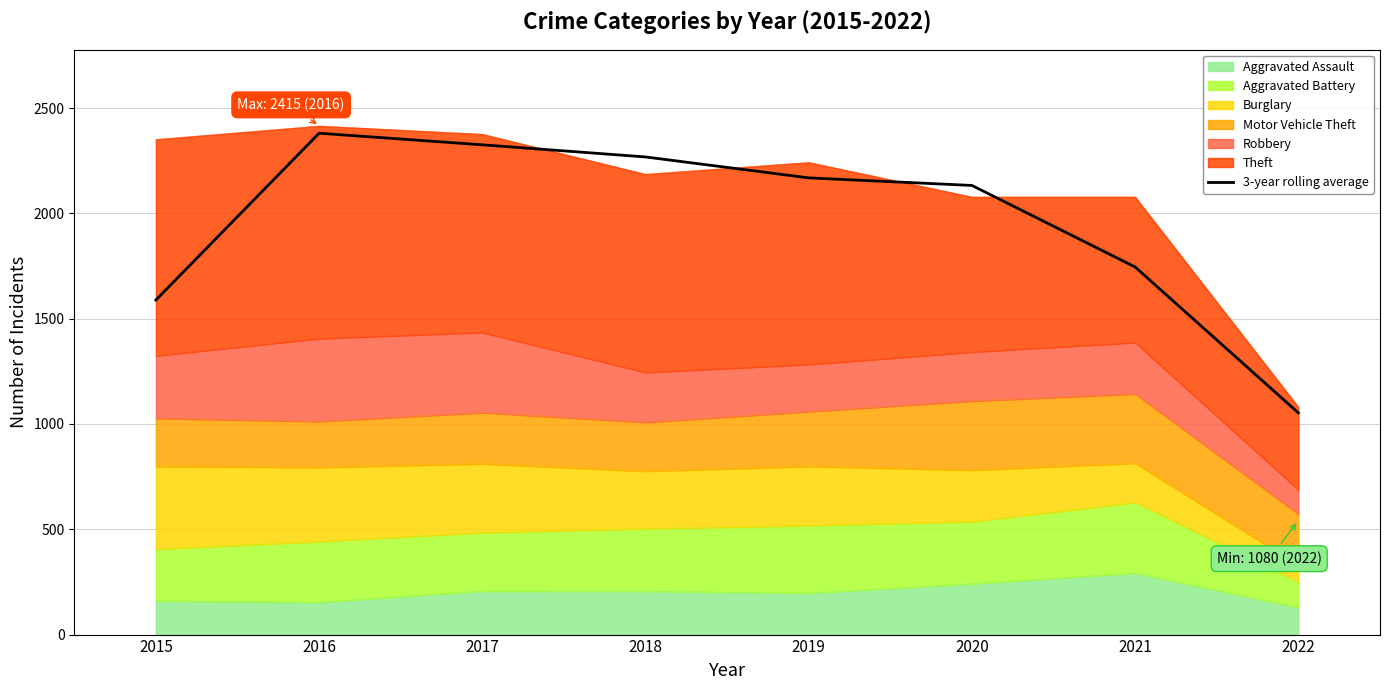

Reading right to left, transcribe all the data shown in this chart.

2022=1052.7	2021=1745.3	2020=2132.7	2019=2168.7	2018=2268.0	2017=2325.7	2016=2380.7	2015=1588.7